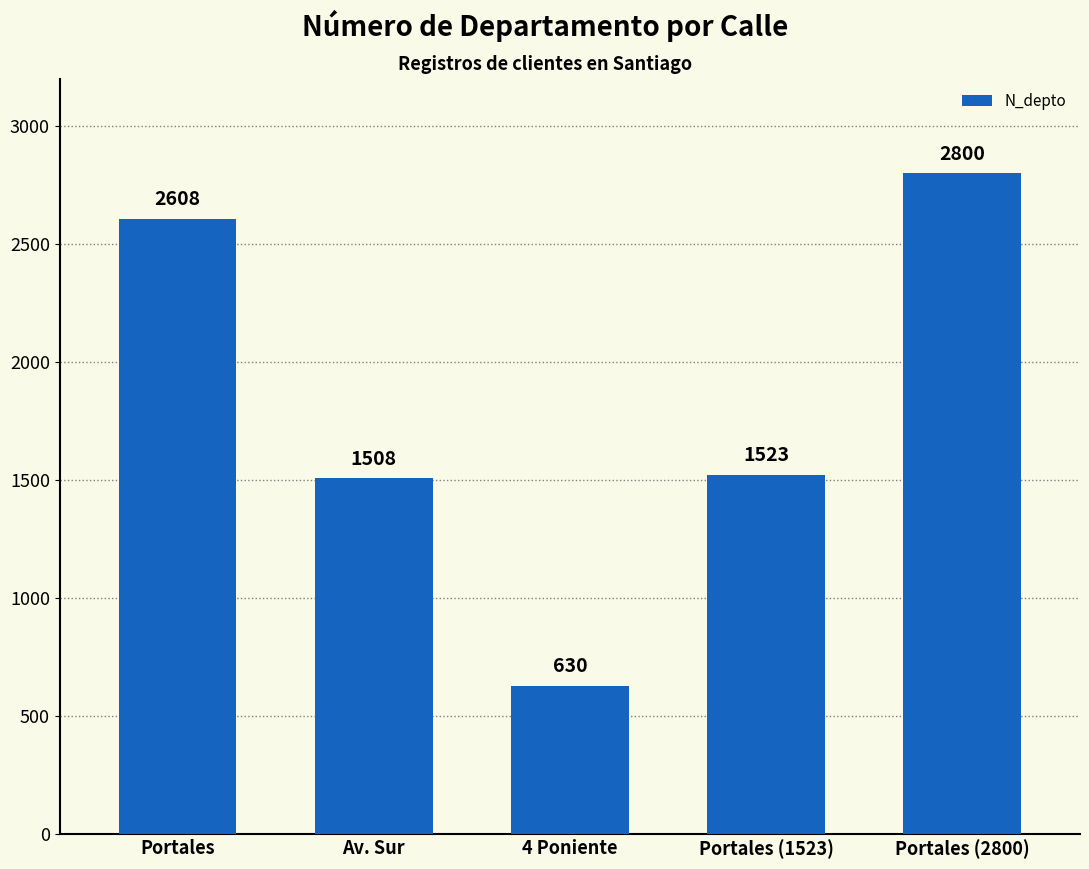

What is the label of the 1st bar from the right?

Portales (2800)